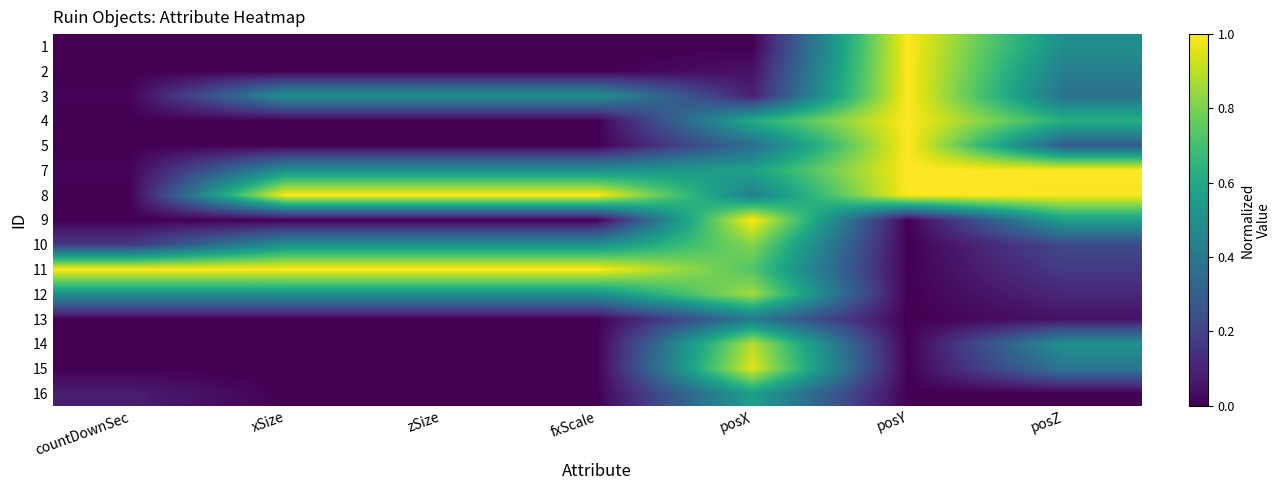

Which category has the highest value across all series?

posY